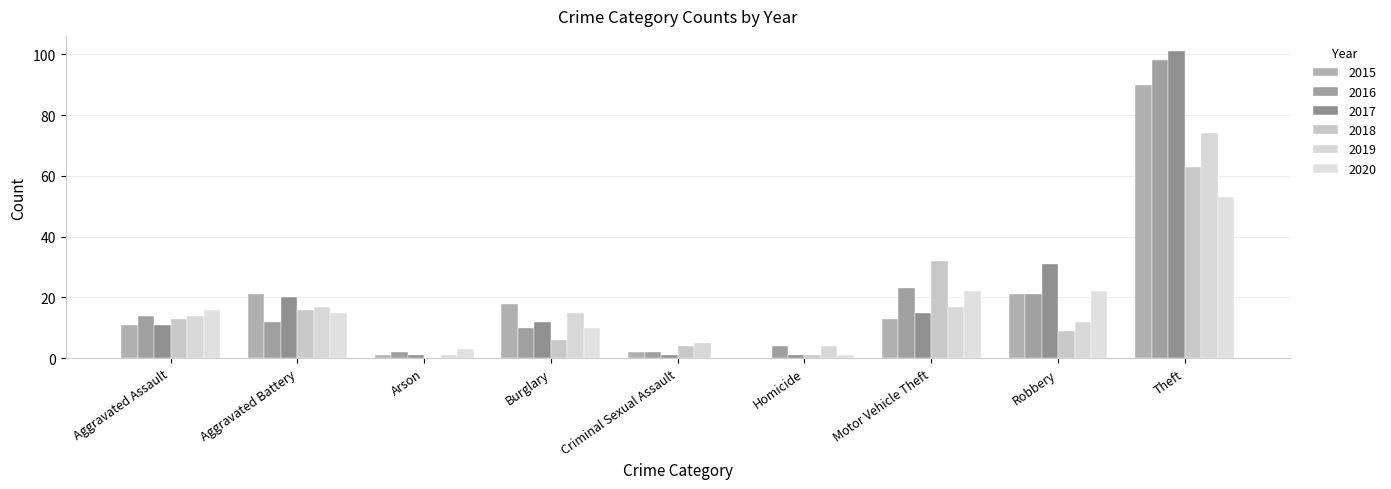

How many groups of bars are there?

9